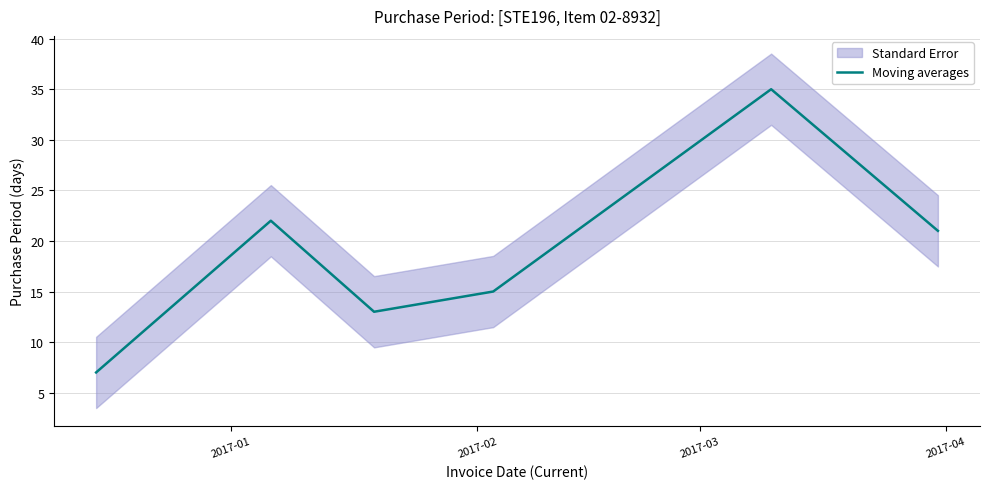

What is the value of the 4th point from the left?

15